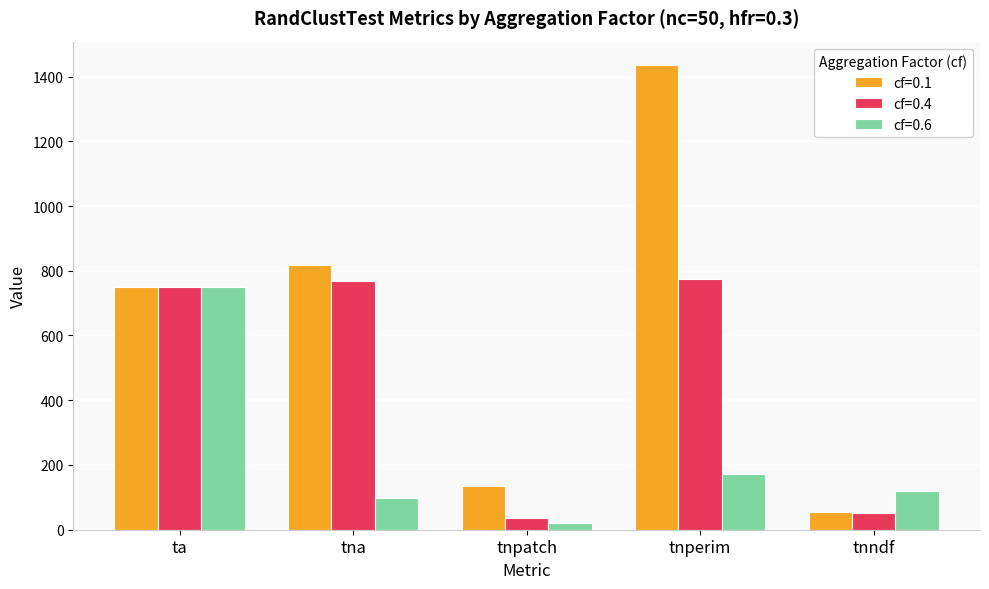

Reading left to right, extract all data points from this chart.

cf=0.1: ta=750.0	tna=817.0	tnpatch=135.0	tnperim=1436.0	tnndf=55.5
cf=0.4: ta=750.0	tna=768.0	tnpatch=36.0	tnperim=776.0	tnndf=51.3
cf=0.6: ta=750.0	tna=98.0	tnpatch=20.0	tnperim=172.0	tnndf=119.0